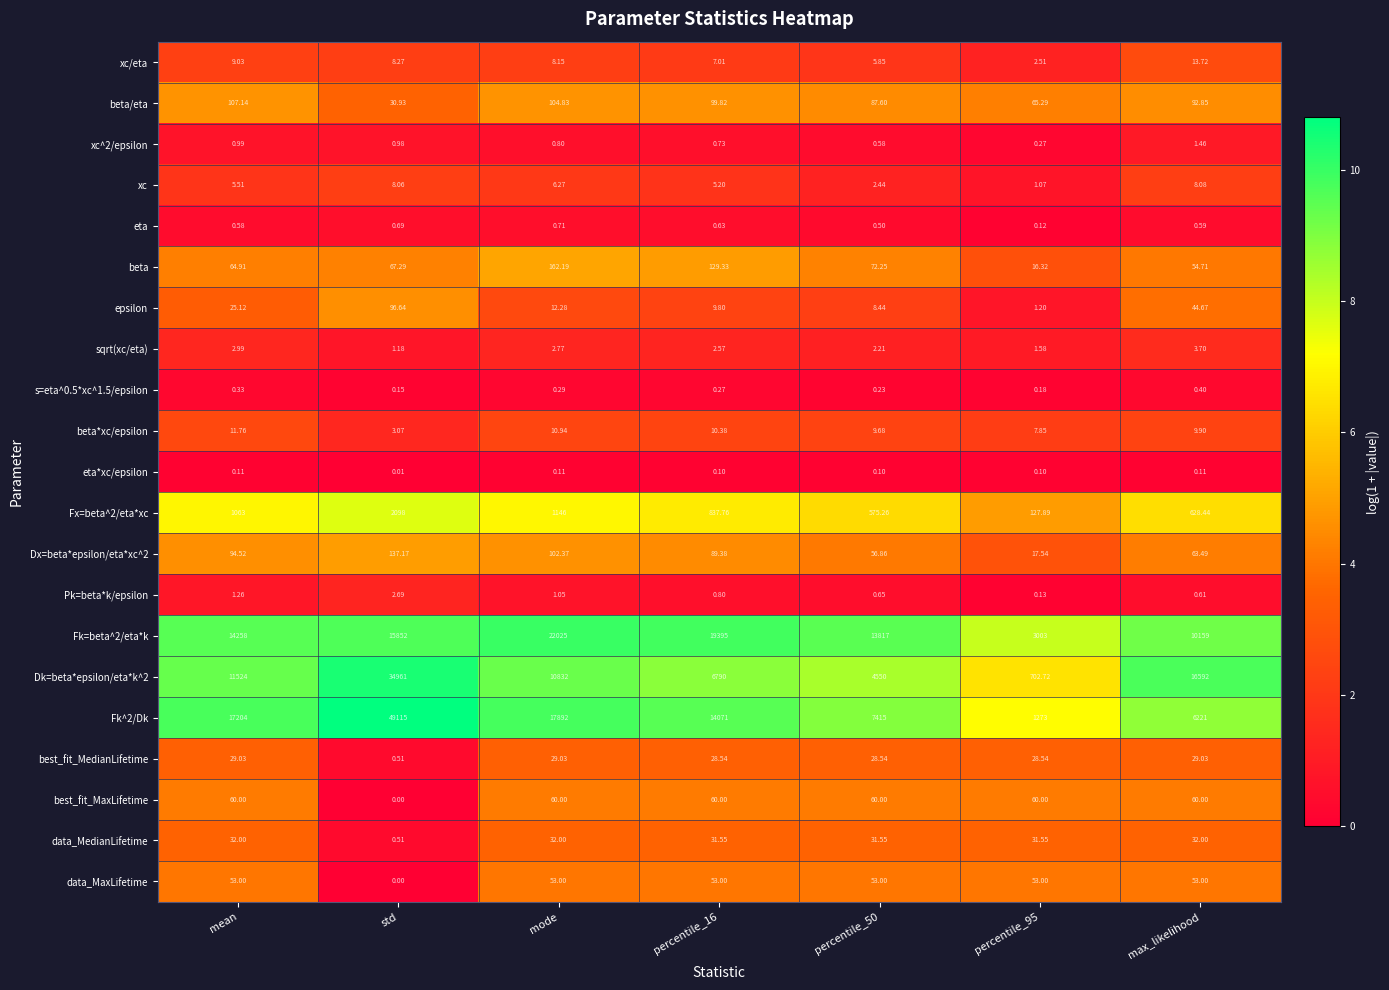

Which label corresponds to the smallest value in the chart?

std